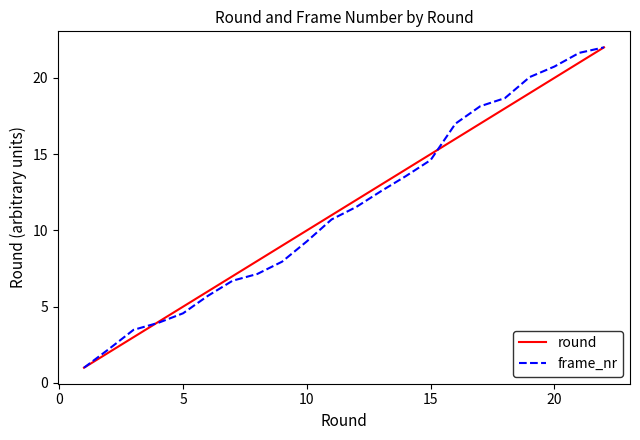

What is the maximum value shown in the chart?

22.0